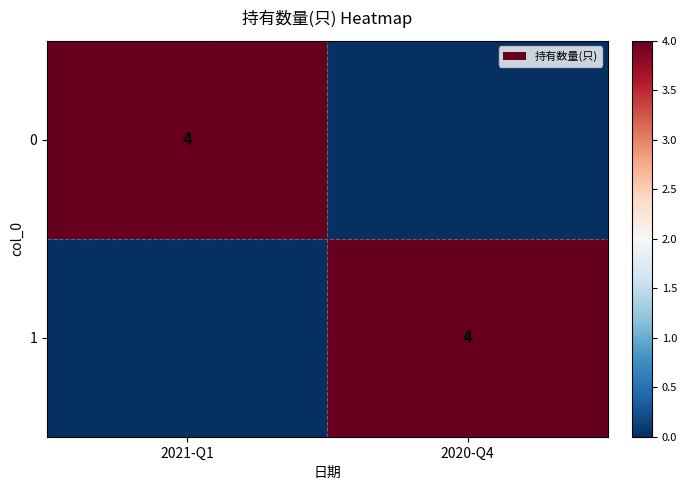

The 0 series shows 4 at 2021-Q1. True or false?

True